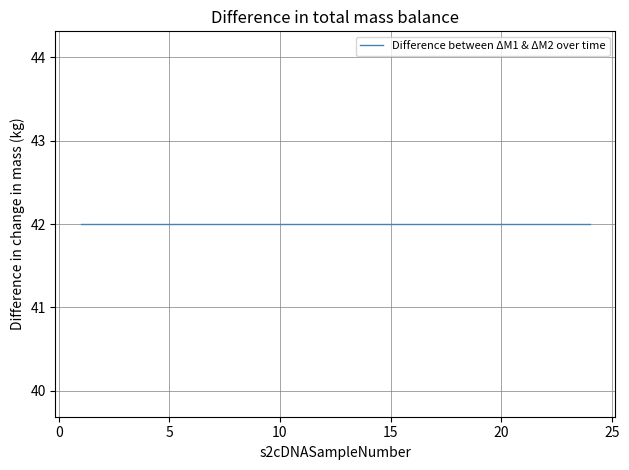

True or false: s2cDNASampleNumber and index1Name cross at least once.

False